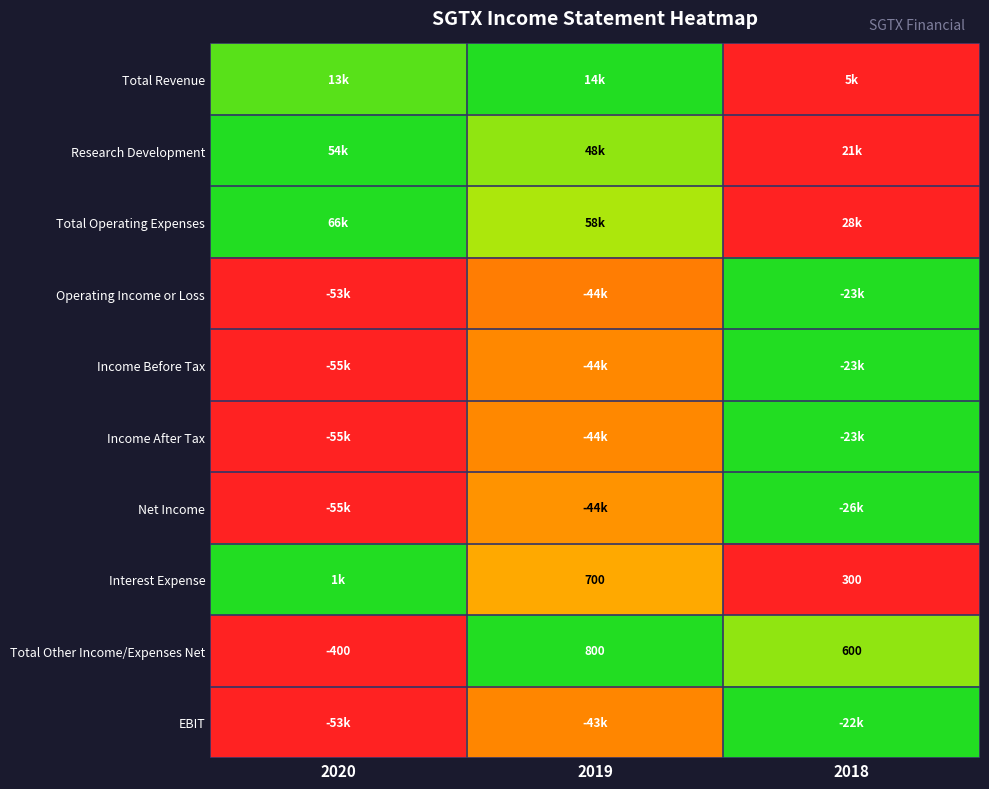

At which label does Research Development reach its peak?

2020